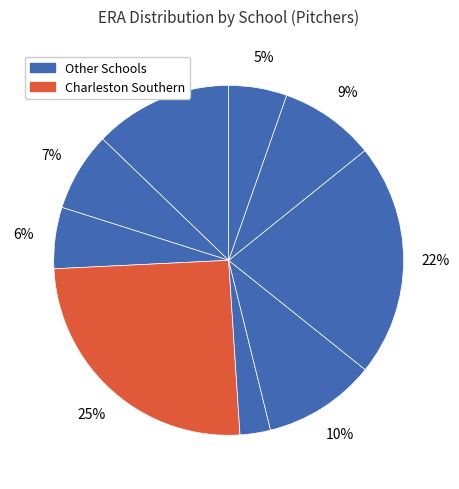

Which slice is the largest?

Charleston Southern